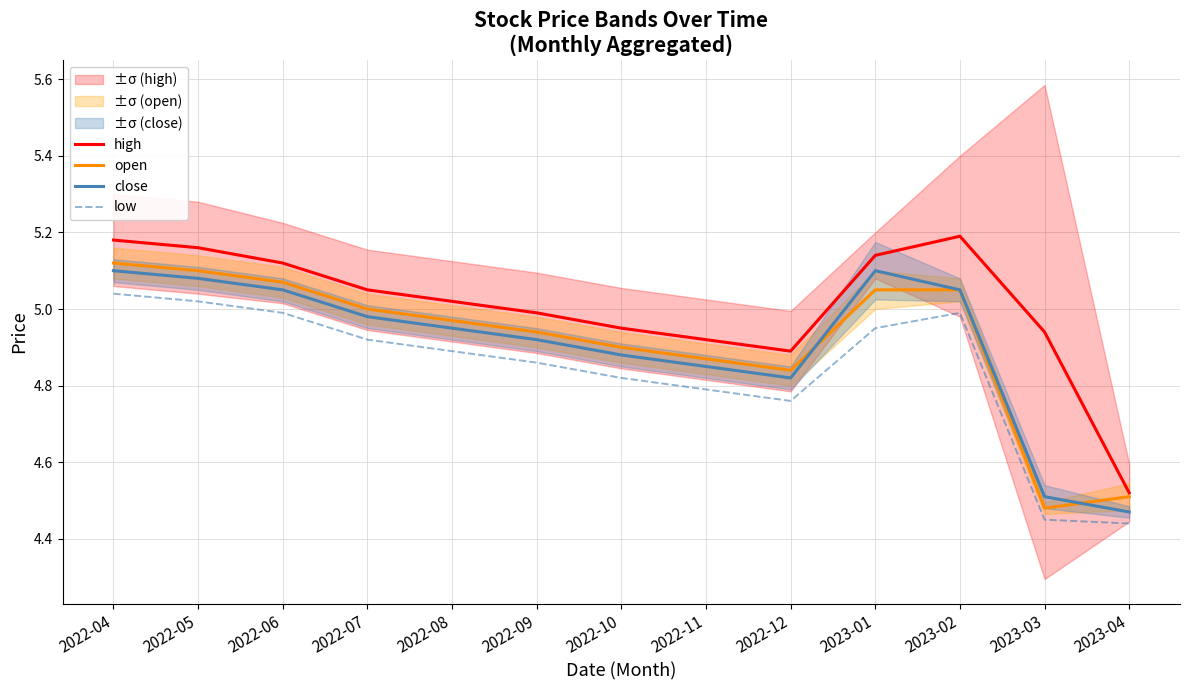

What is the value of the low point at the 10th from the left?

5.0